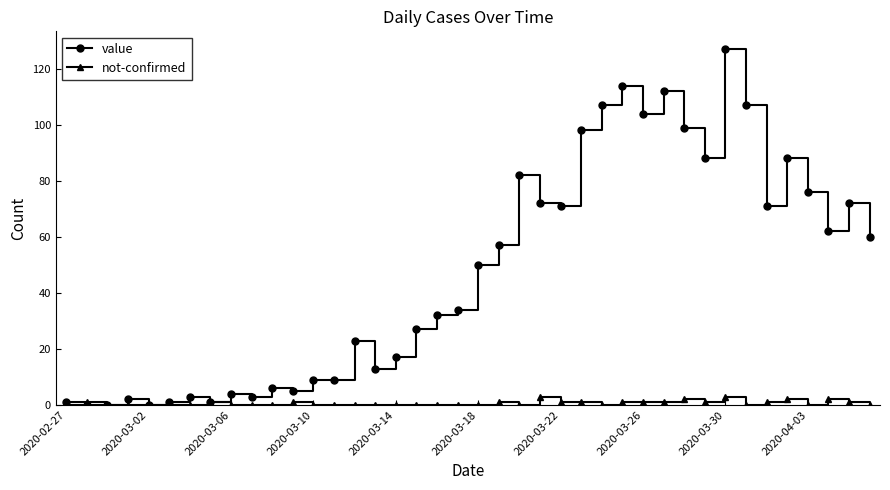

What is the value of the value point at the 25th from the left?

71